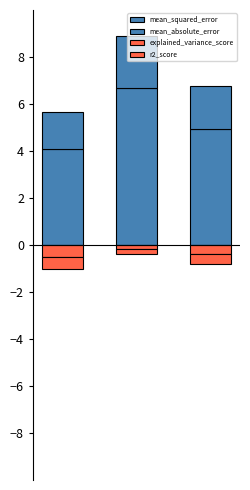

Is the value of r2_score at 1 greater than the value of mean_squared_error at 0?

No